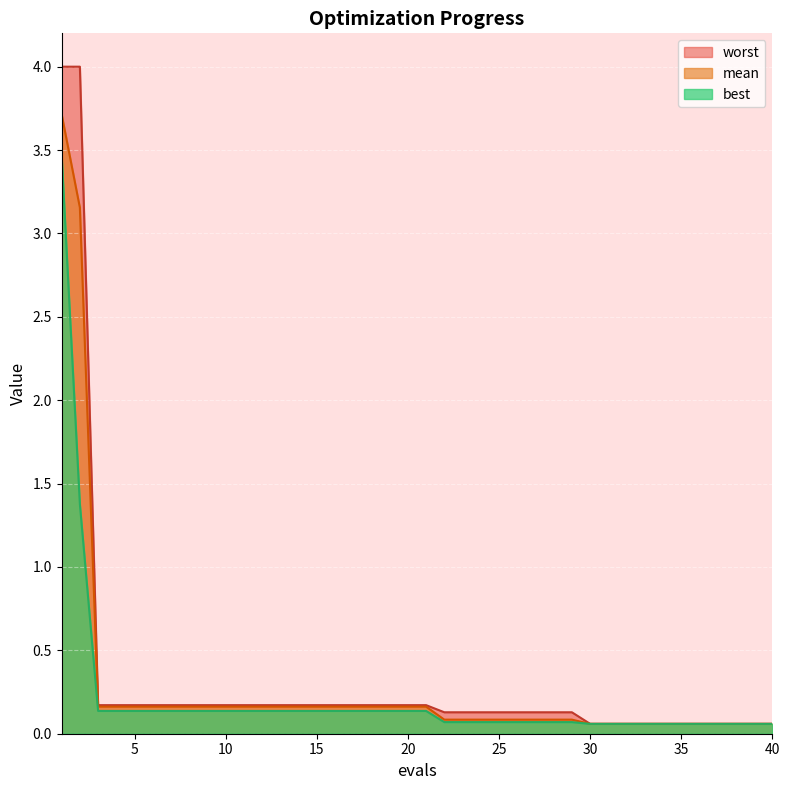

How many lines are shown in the chart?

3